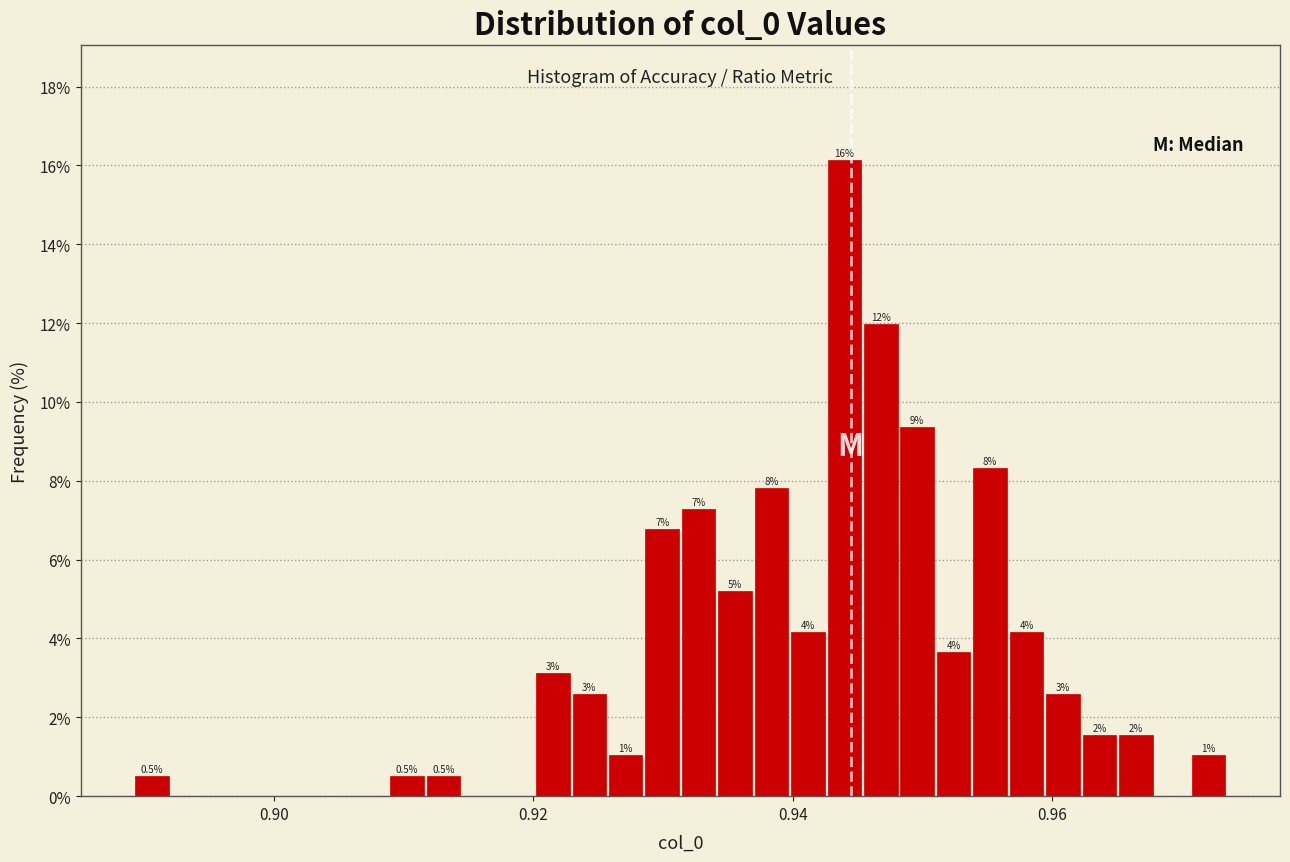

Read against the x-axis, roughly where is the centre of the tallest bar?

0.944